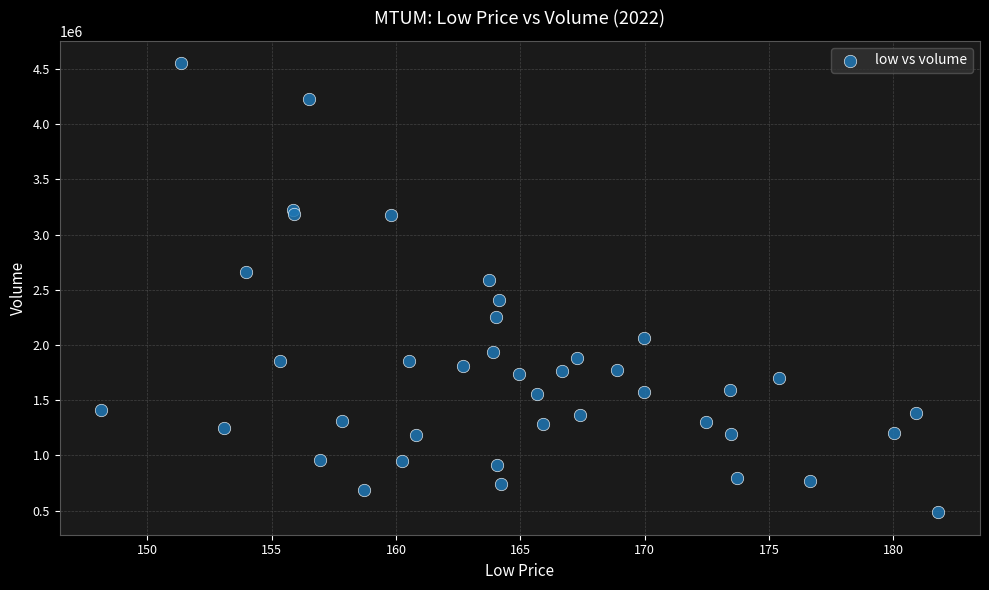

What Y value in the scatter plot is closest to 2518500?

2585400